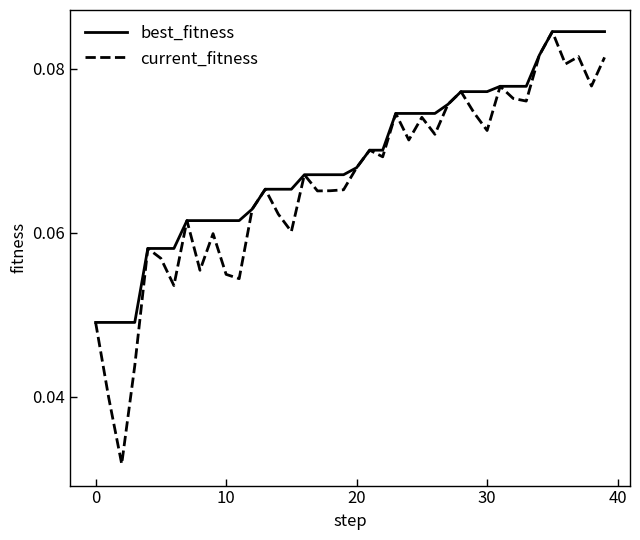

Count the best_fitness values in the range 0 to 1.

40